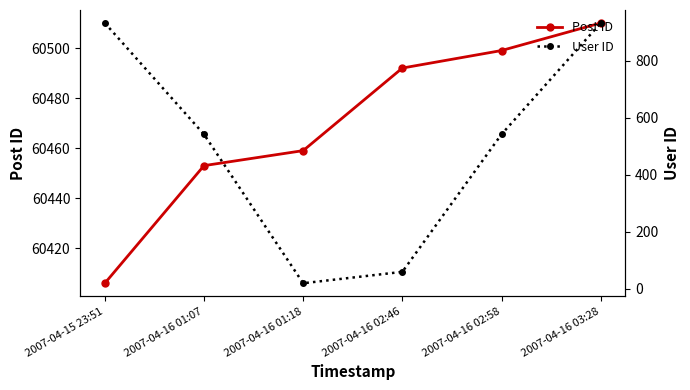

What is the highest value of the User ID series?

933